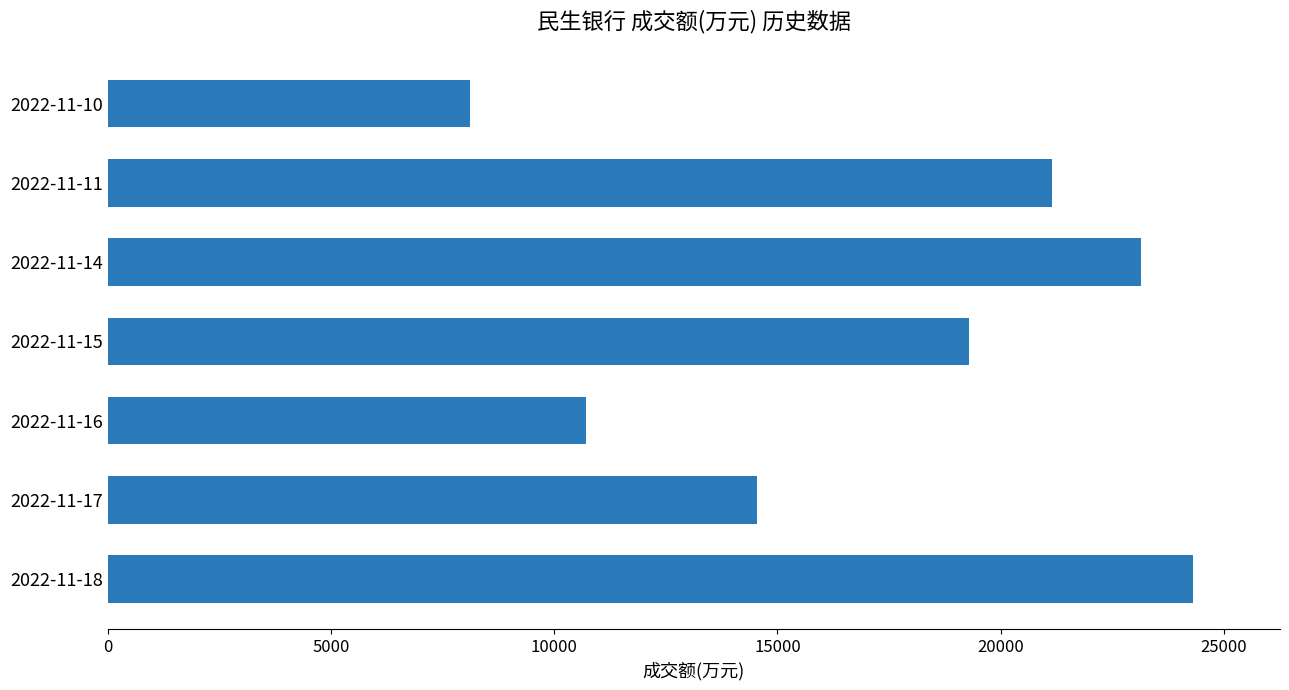

Reading bottom to top, transcribe all the data shown in this chart.

2022-11-18=24313	2022-11-17=14542	2022-11-16=10714	2022-11-15=19298	2022-11-14=23151	2022-11-11=21151	2022-11-10=8119